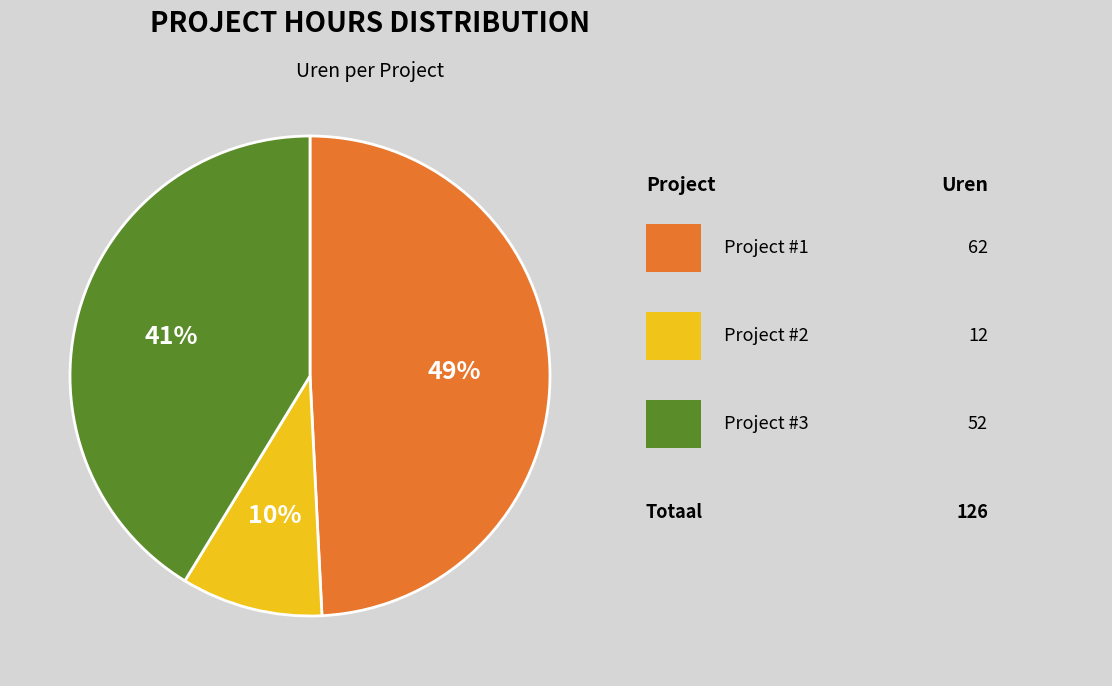

Is there a majority slice in this chart?

No